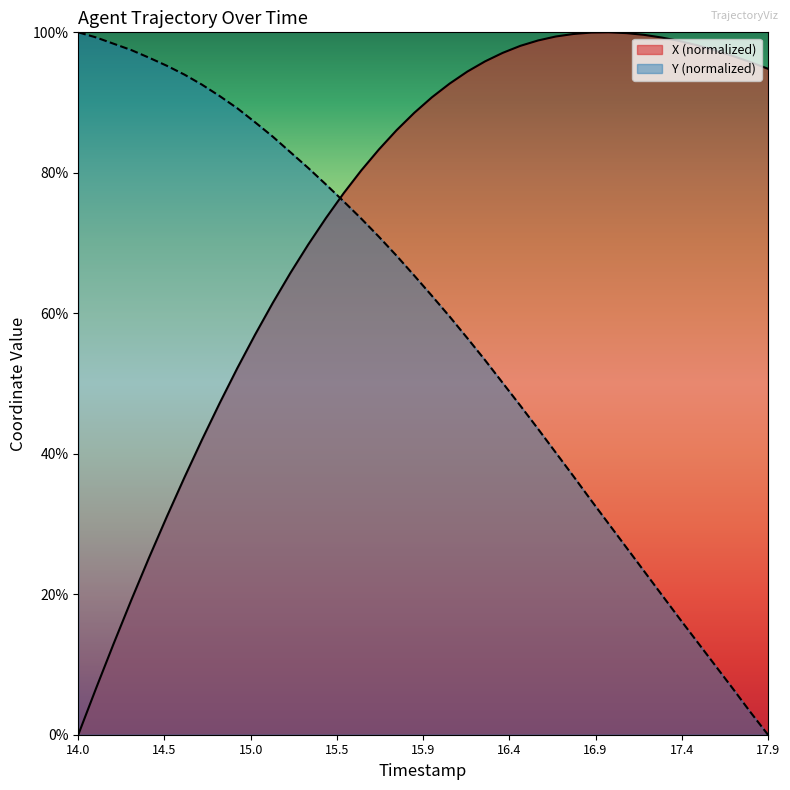

Where does the Y series first go above 65?

14.0